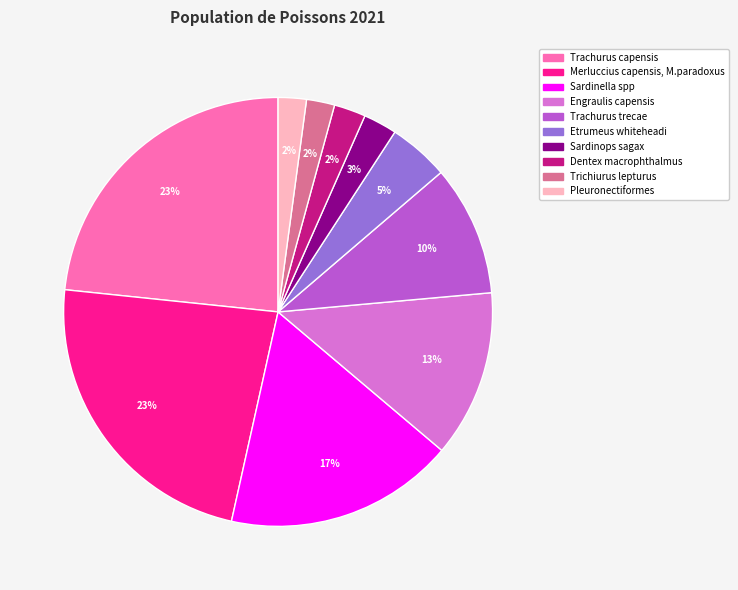

What percentage is the Sardinella spp slice, to the nearest percent?

17%